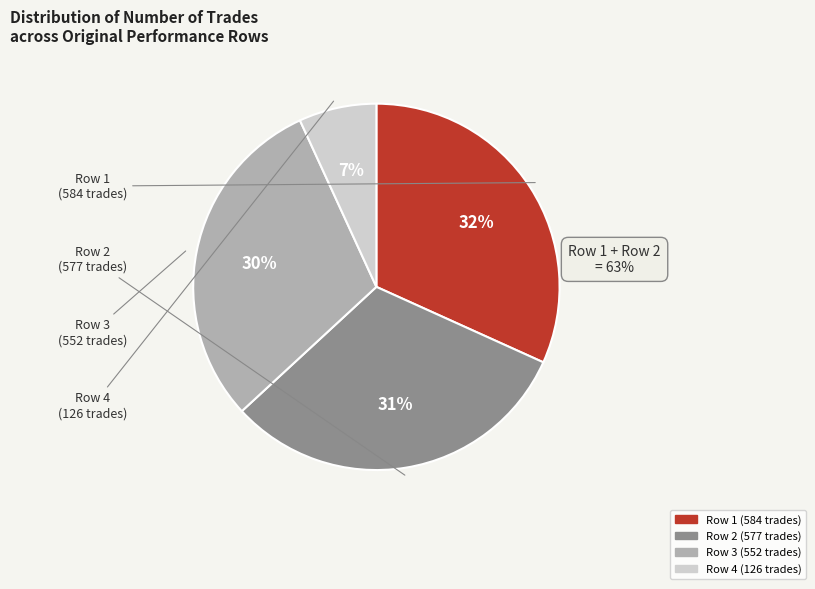

To the nearest percent, what is the difference between the largest and smallest slice percentages?

25%